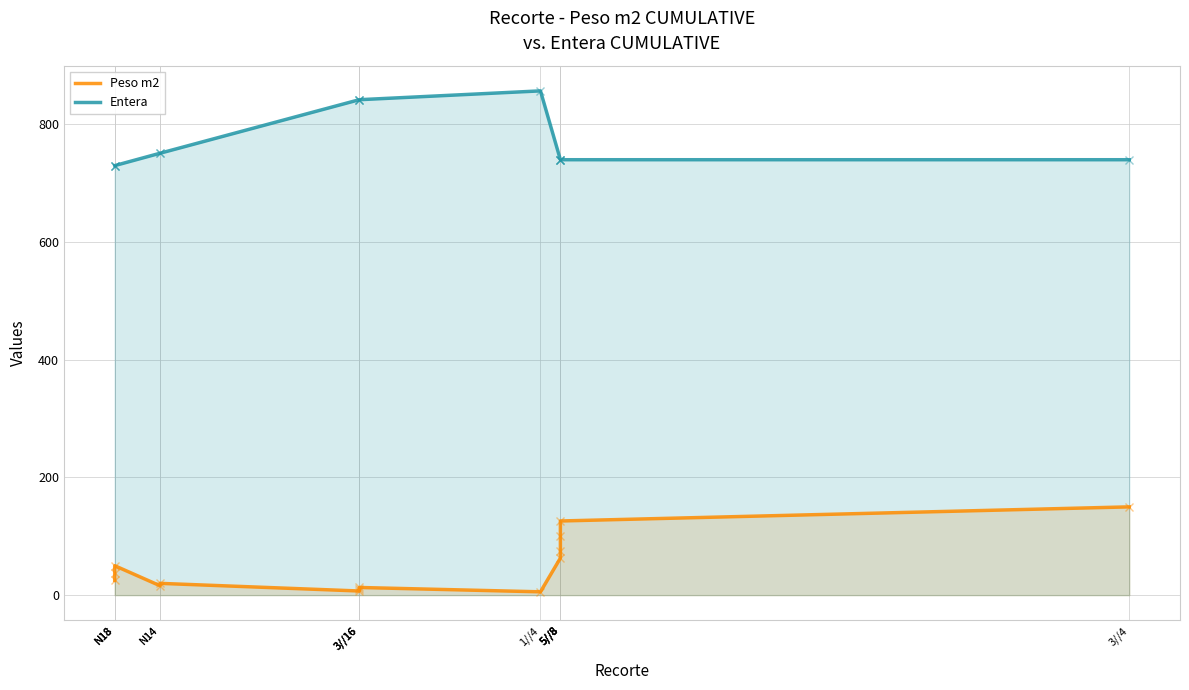

What is the minimum value shown in the chart?

5.6